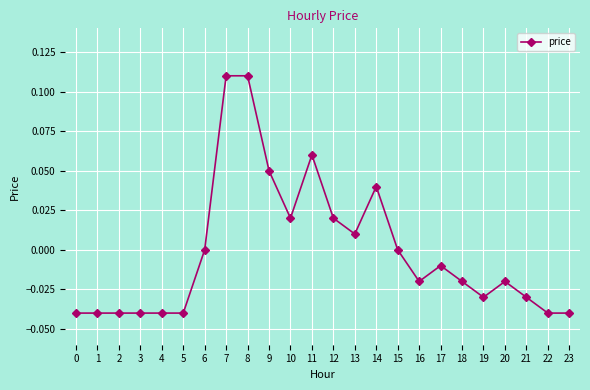

Which has a higher value, 6 or 10?

10